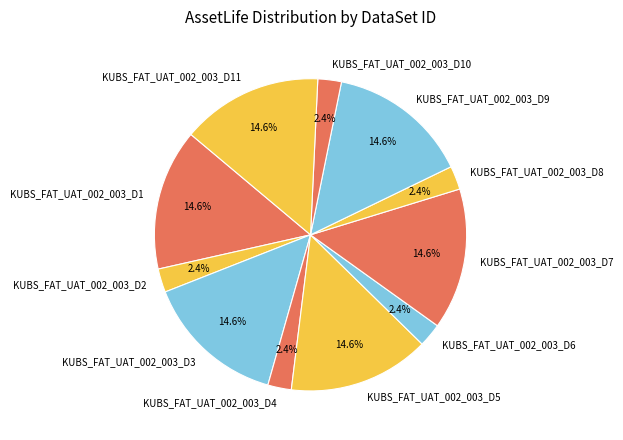

The KUBS_FAT_UAT_002_003_D7 slice represents 5% of the pie. True or false?

False